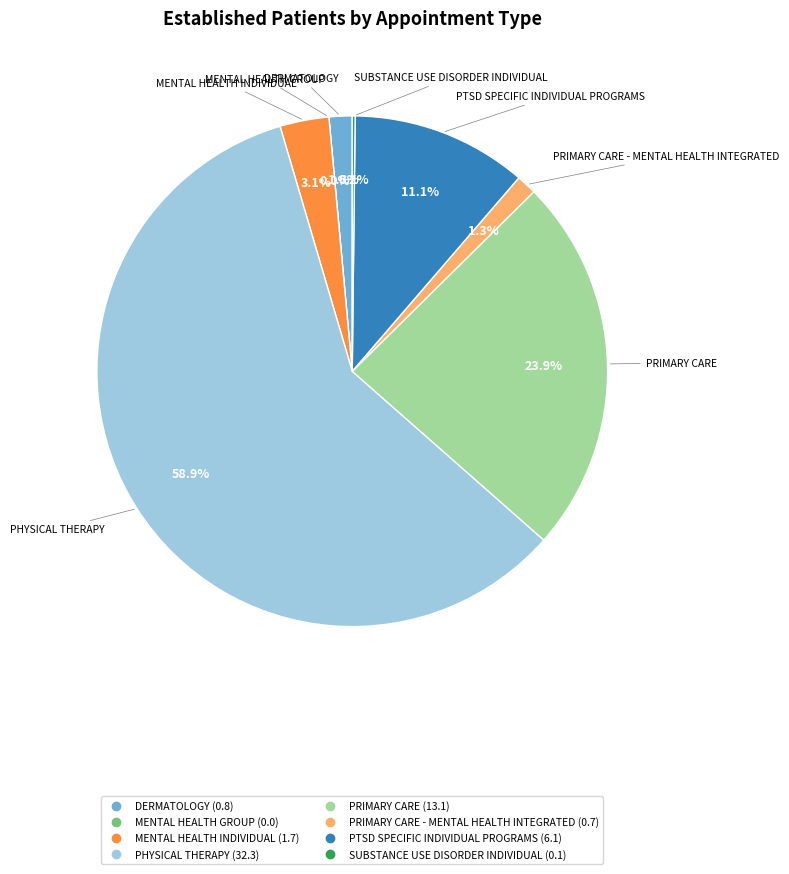

Is it true that SUBSTANCE USE DISORDER INDIVIDUAL is 1% of the pie?

False